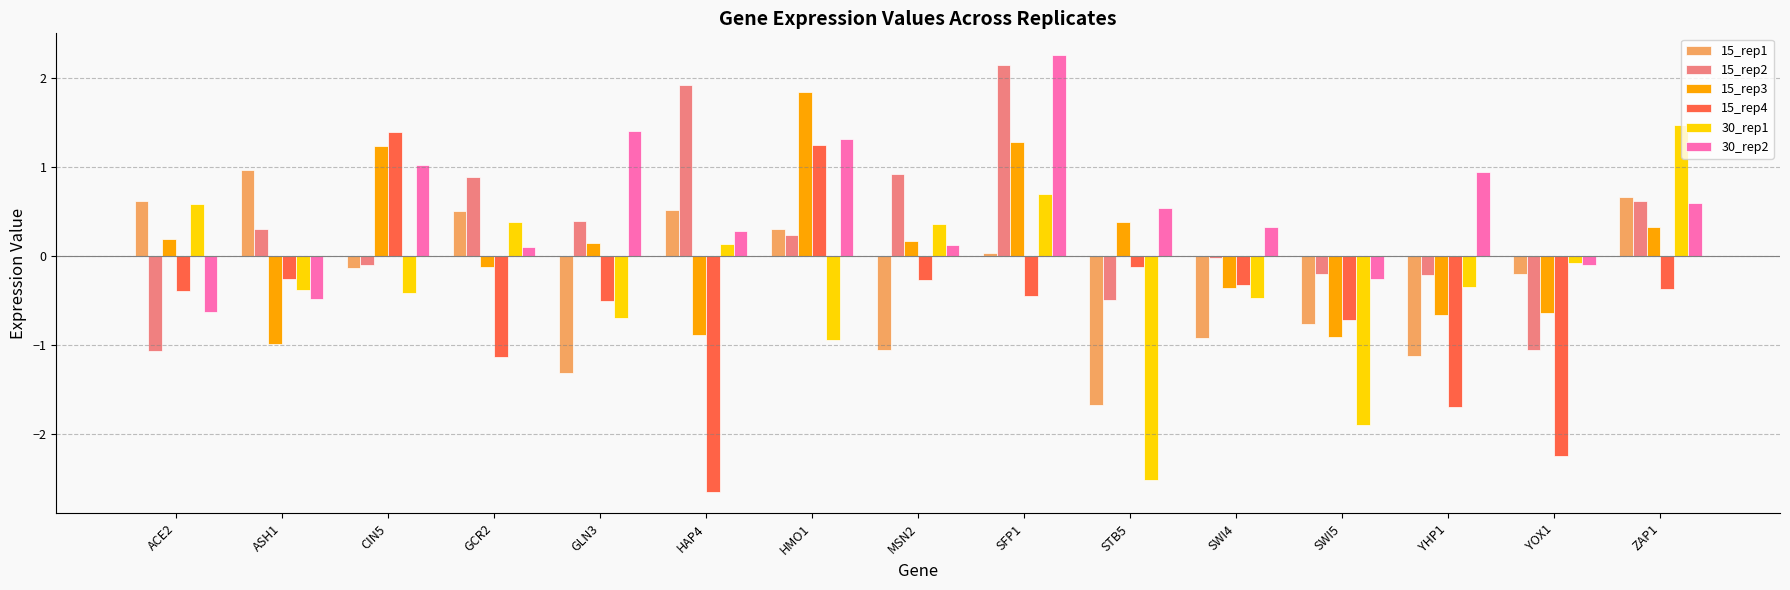

What is the label of the 14th bar from the left?

YOX1